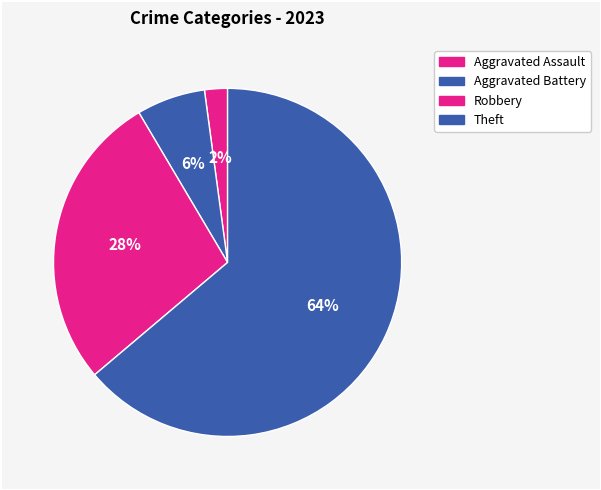

Does any single category account for the majority?

Yes